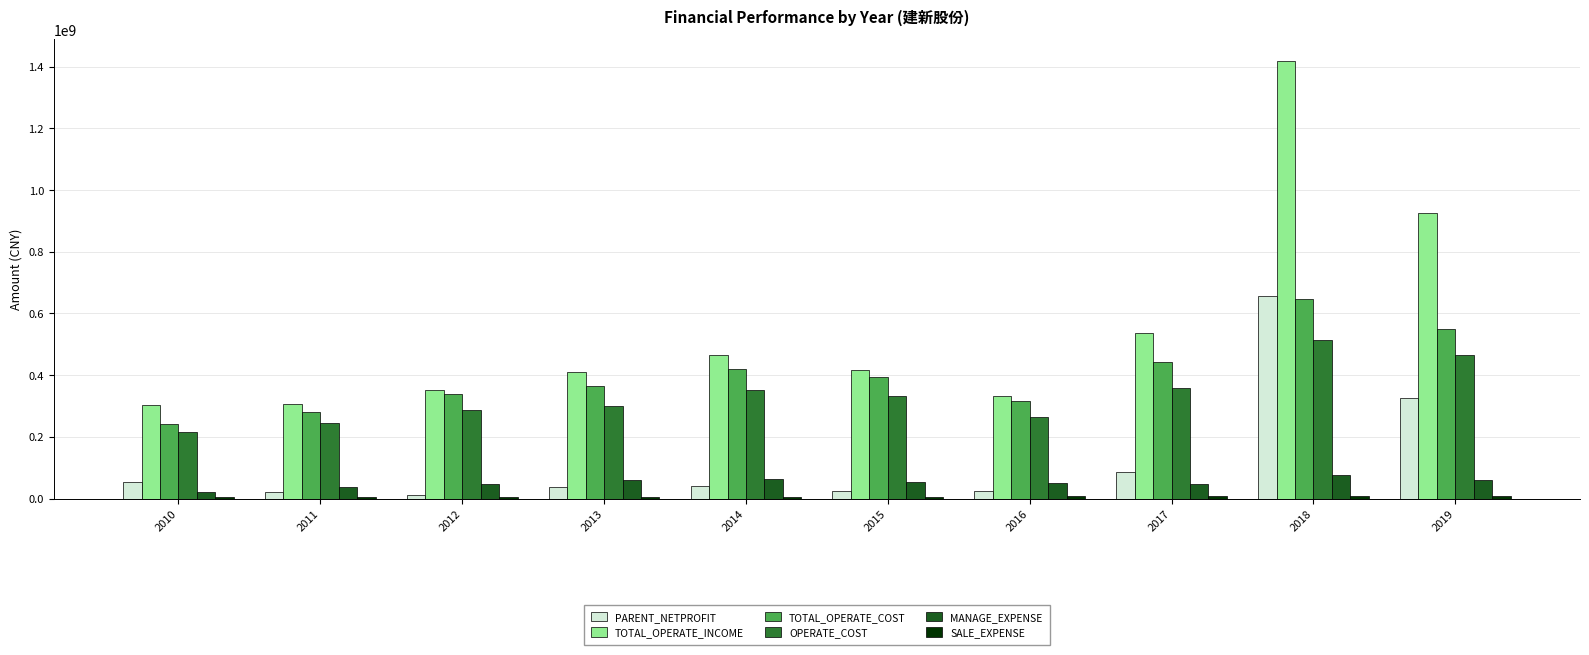

What is the value of the TOTAL_OPERATE_INCOME bar at the 6th from the left?

415550819.8